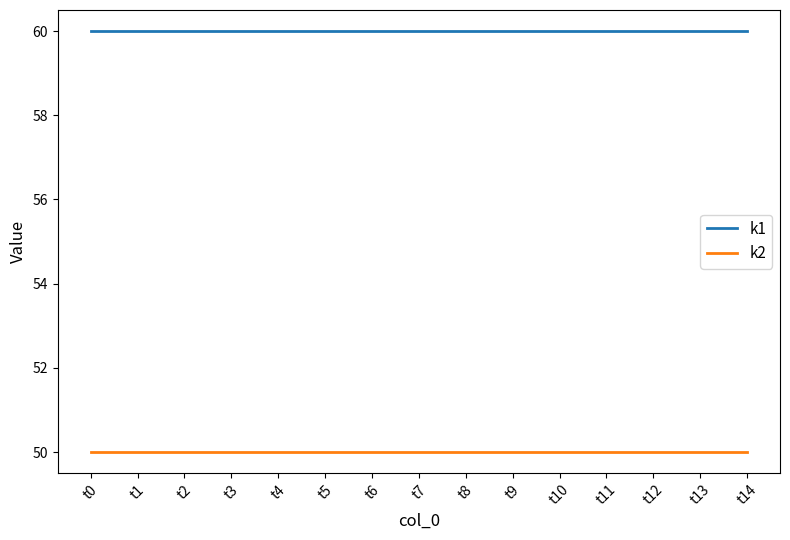

What is the difference between the highest and lowest values at t10?

10